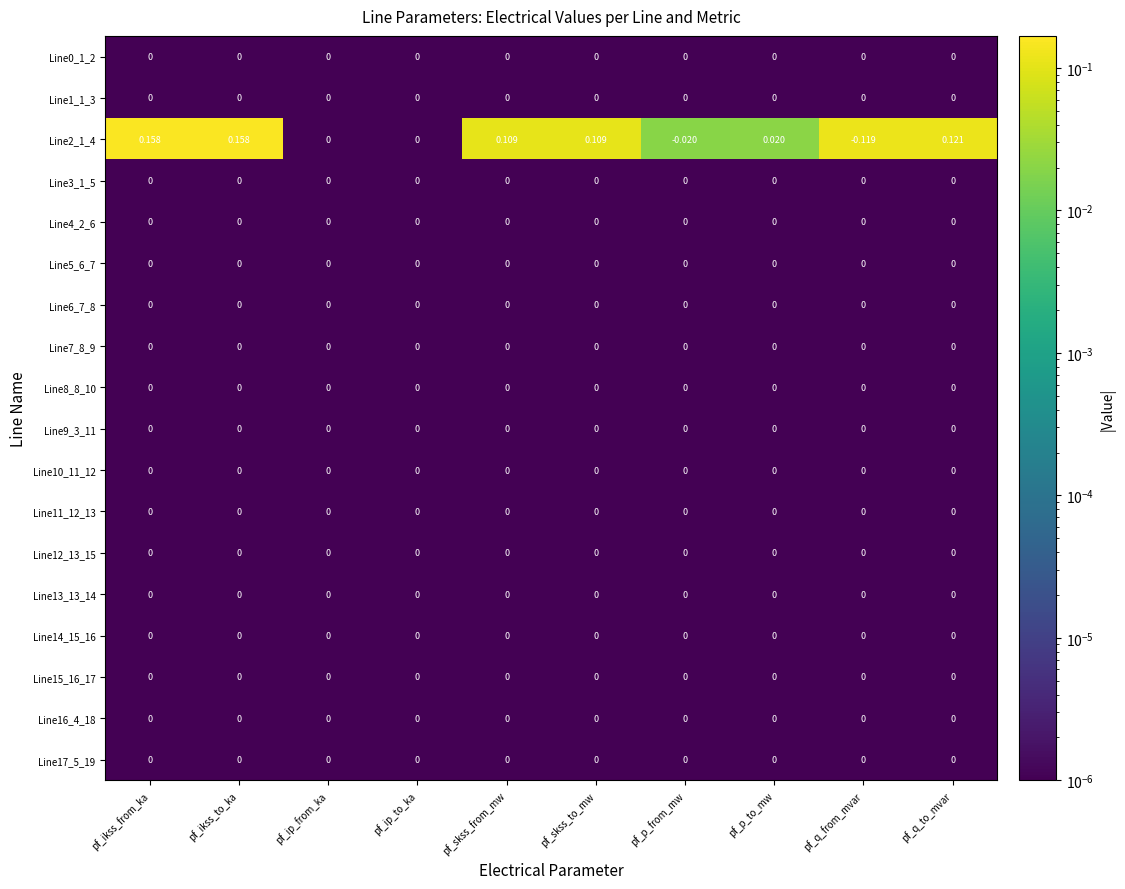

At which category does the chart reach its minimum across all series?

pf_q_from_mvar